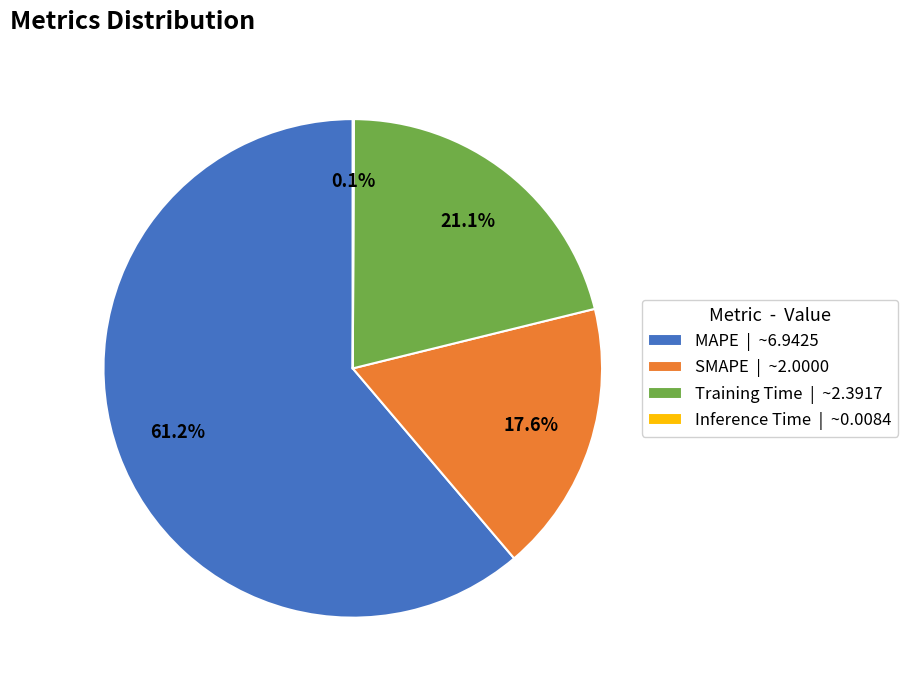

How much of the chart is everything except SMAPE | ~2.0000?

82.4%